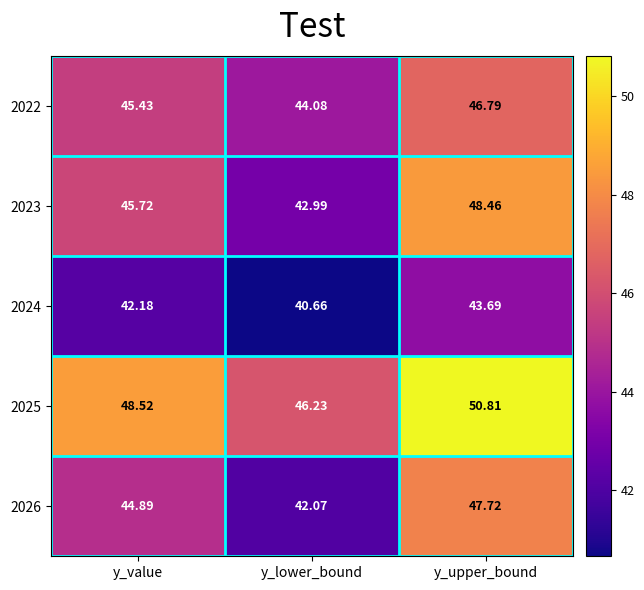

At which label is 2023 closest to 45?

y_value